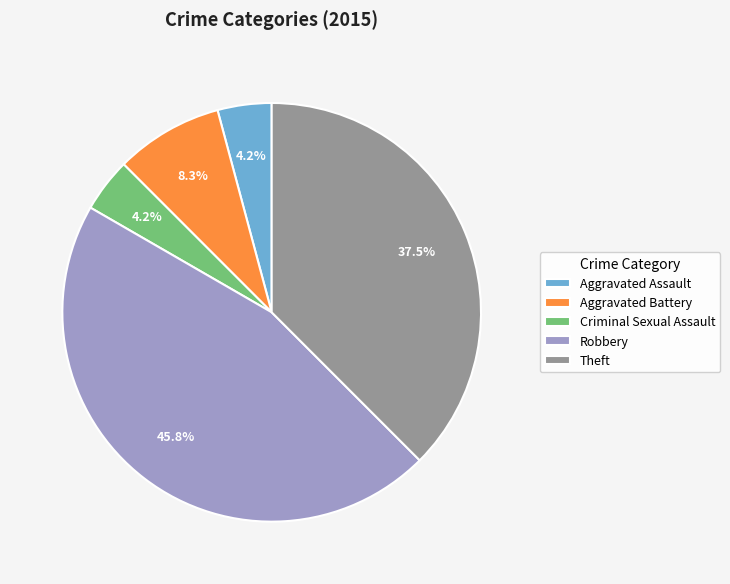

How many segments does this pie chart have?

5